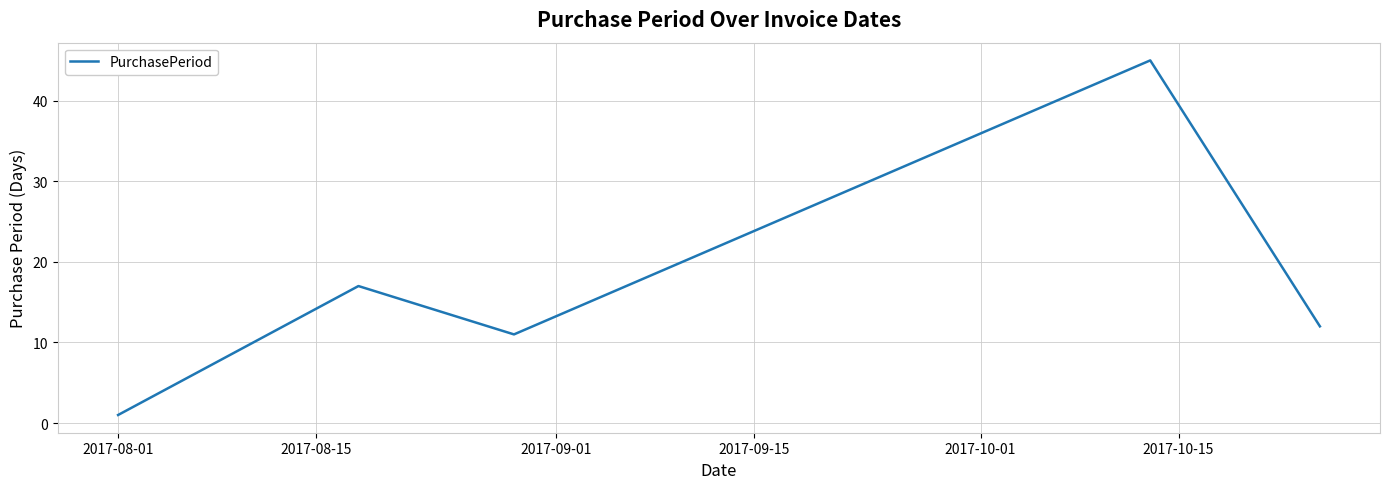

How many interior local peaks (higher than both neighbors) does the data have?

2